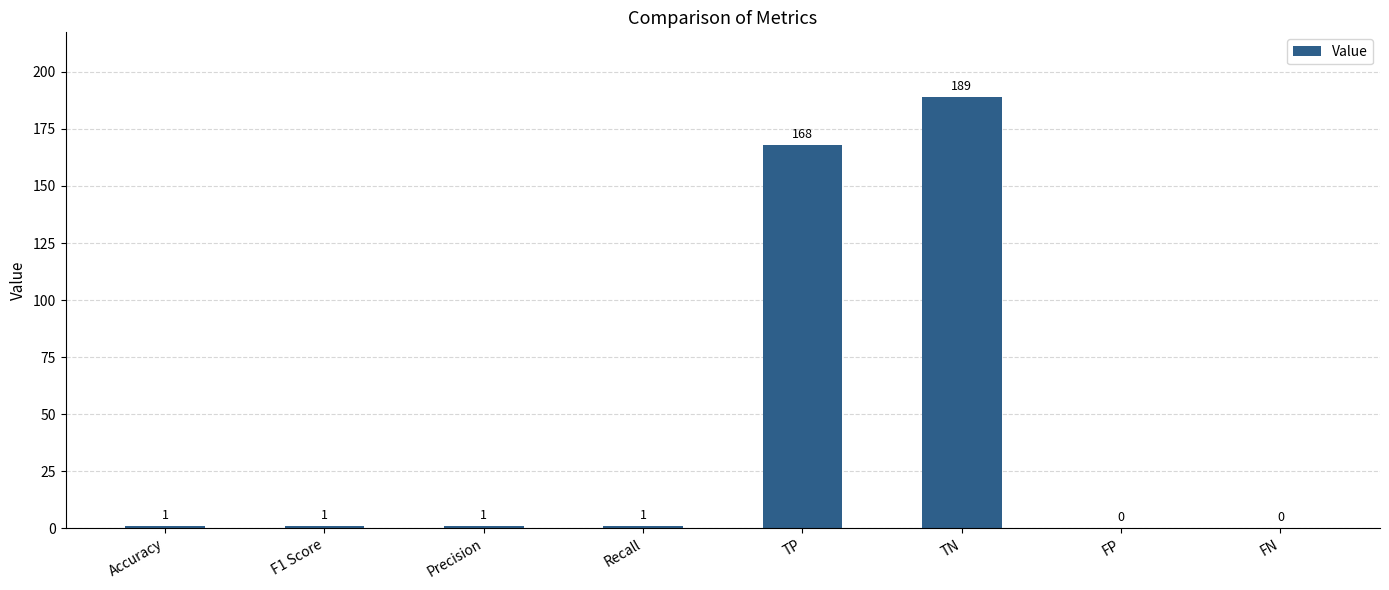

Is it true that the value at FP is 0?

True